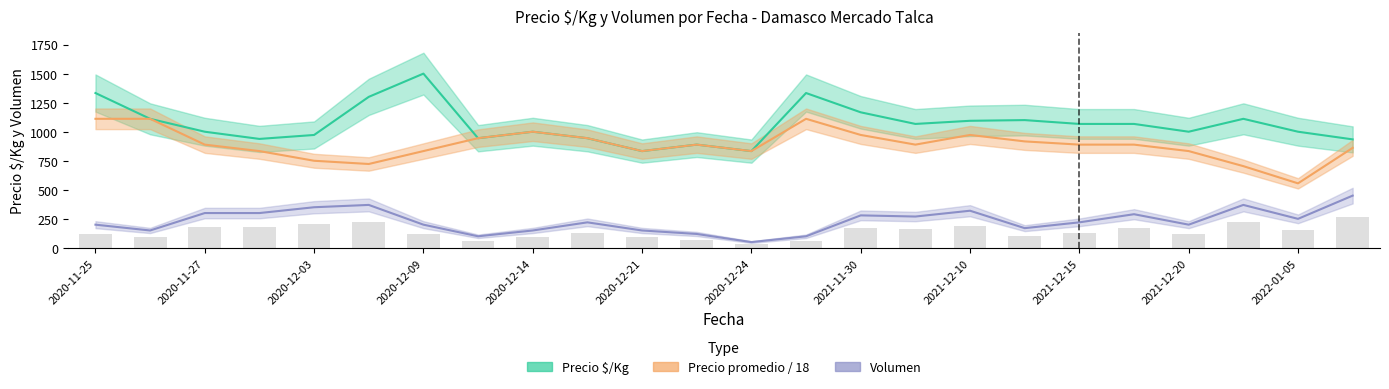

What is the minimum value shown in the chart?

50.0